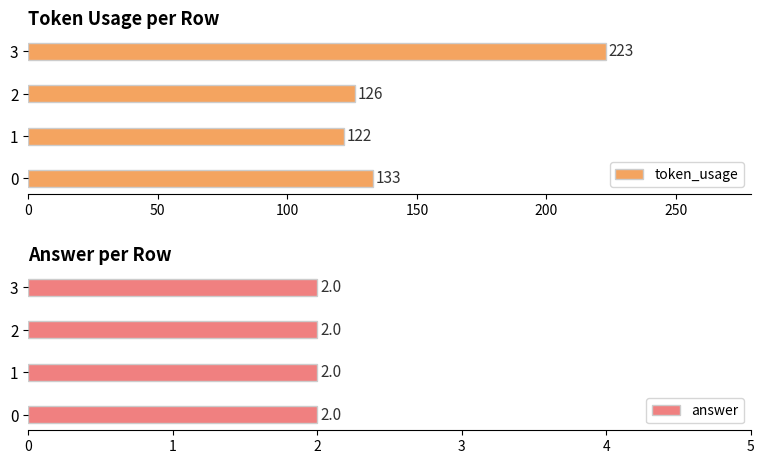

How many distinct data groups are displayed?

2